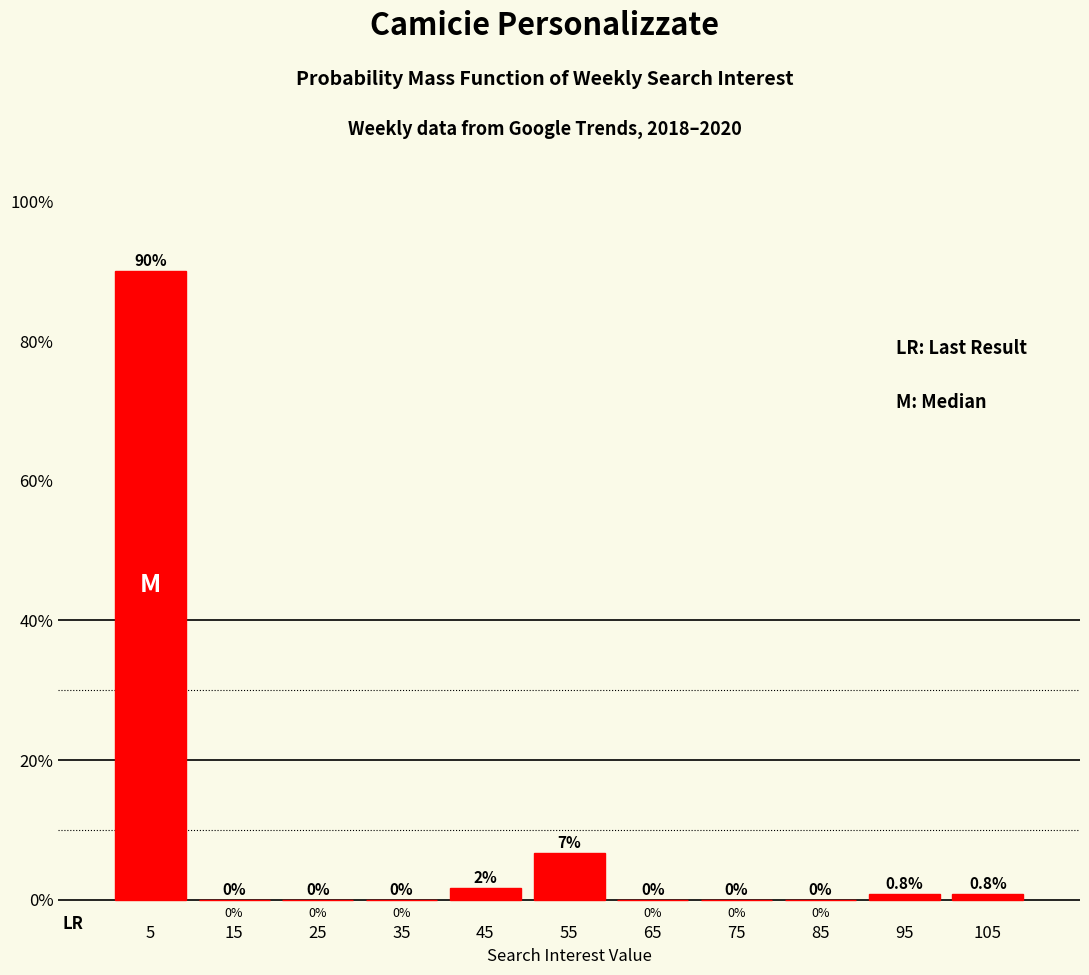

Over which range of the x-axis is the bar tallest?

0 to 10